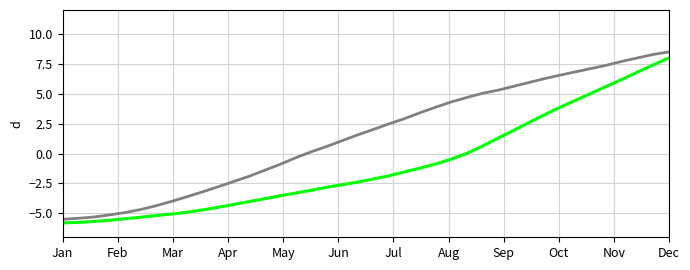

What is the greatest value displayed?

8.5